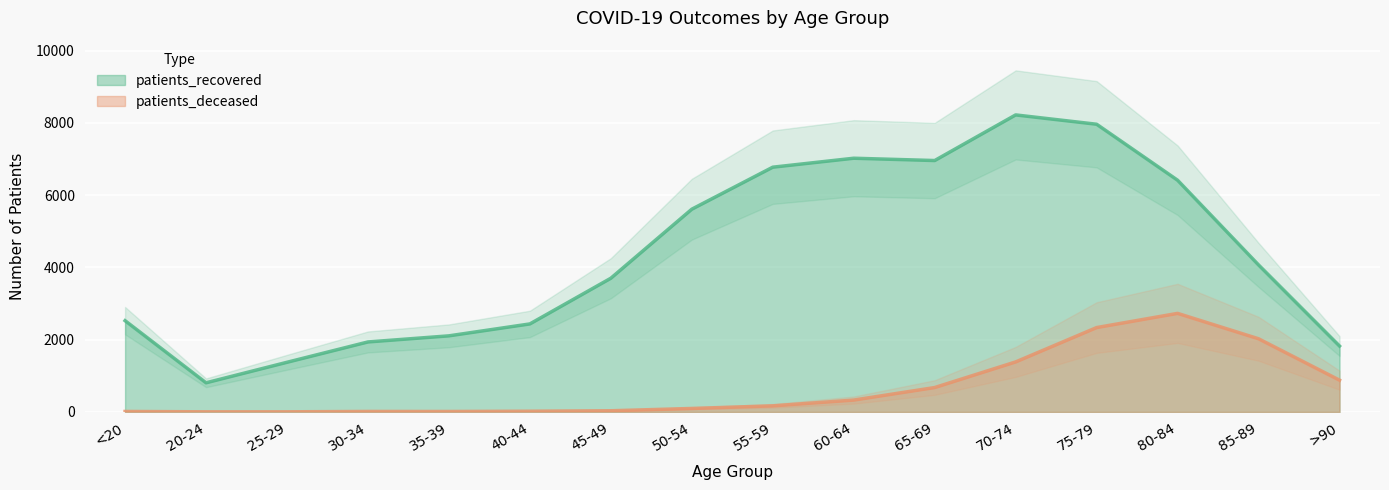

What is the highest value of the patients_recovered series?

8222